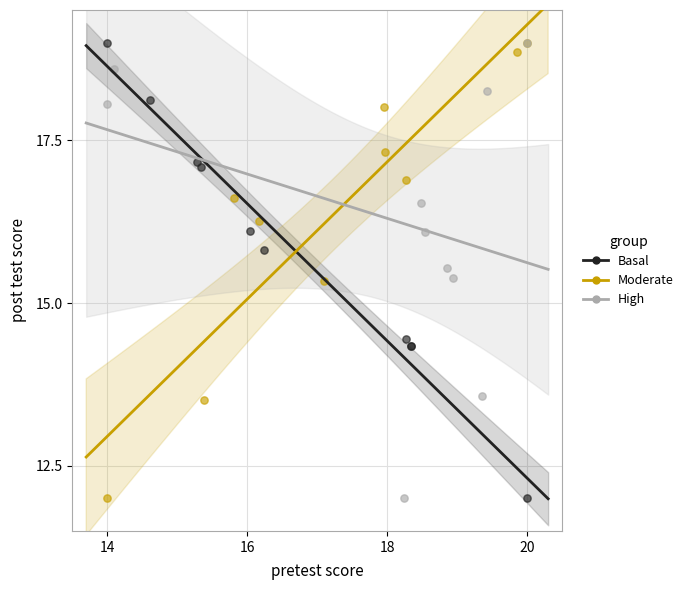

What are all the series names shown in the legend?

Basal, Moderate, High